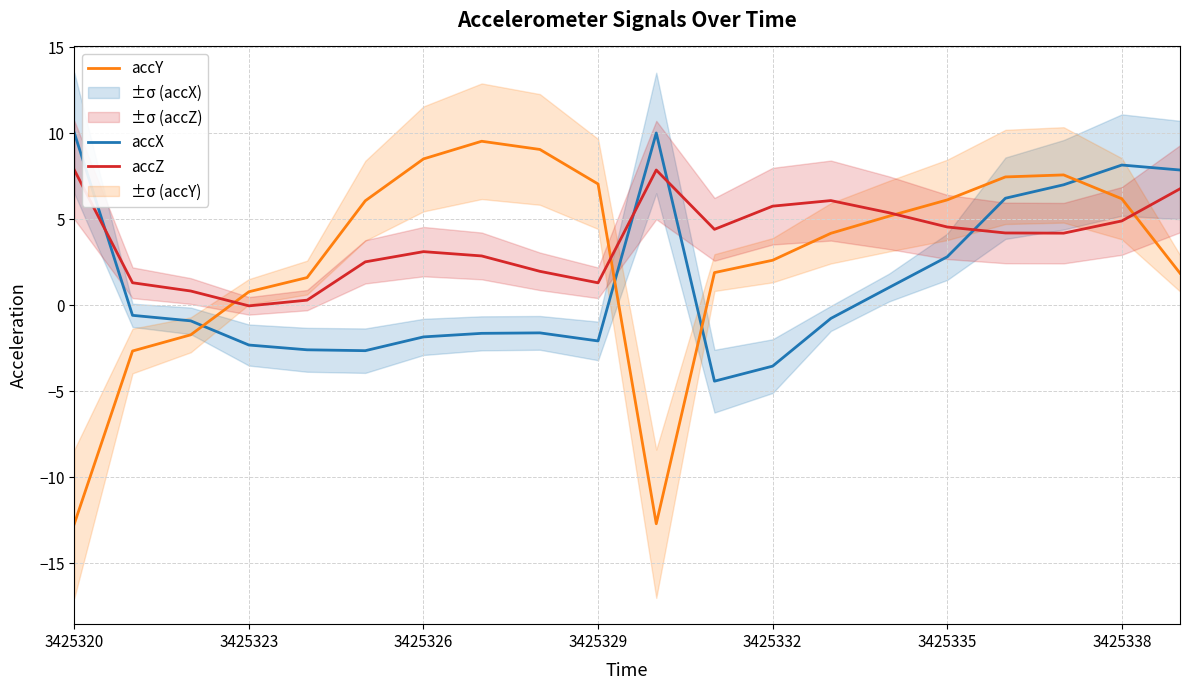

In accY, how many points are higher than both neighbors (excluding endpoints)?

2